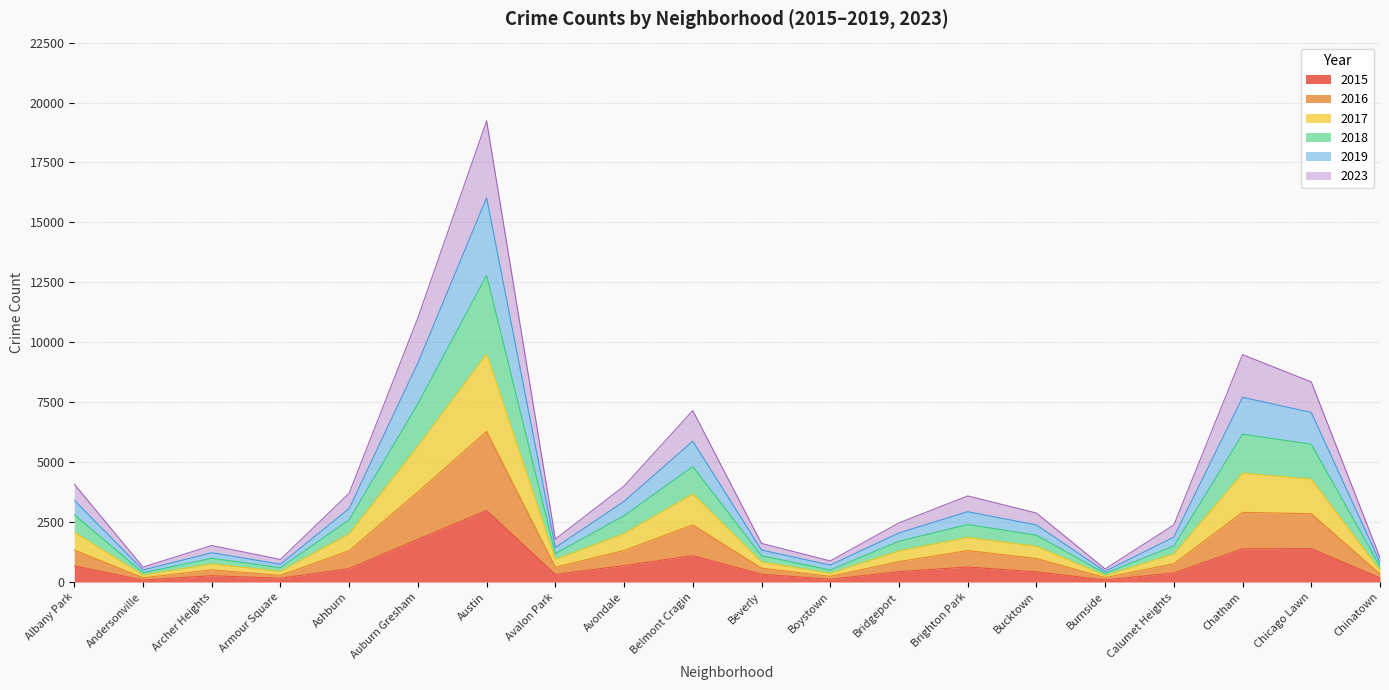

In 2017, how many points are lower than both neighbors (excluding endpoints)?

5